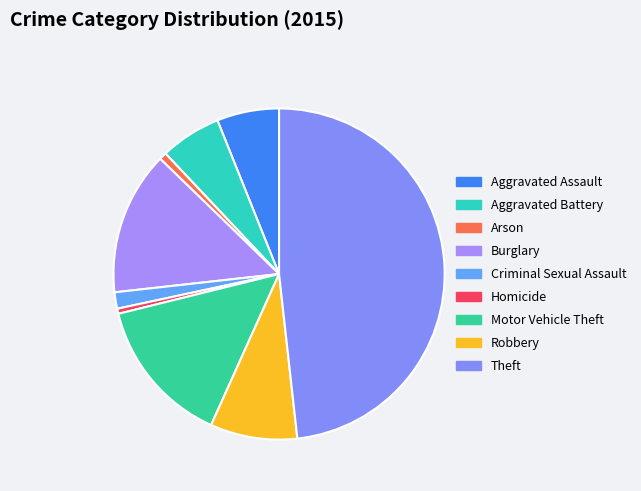

What is the ratio of the value at Theft to the value at Aggravated Assault?

7.9